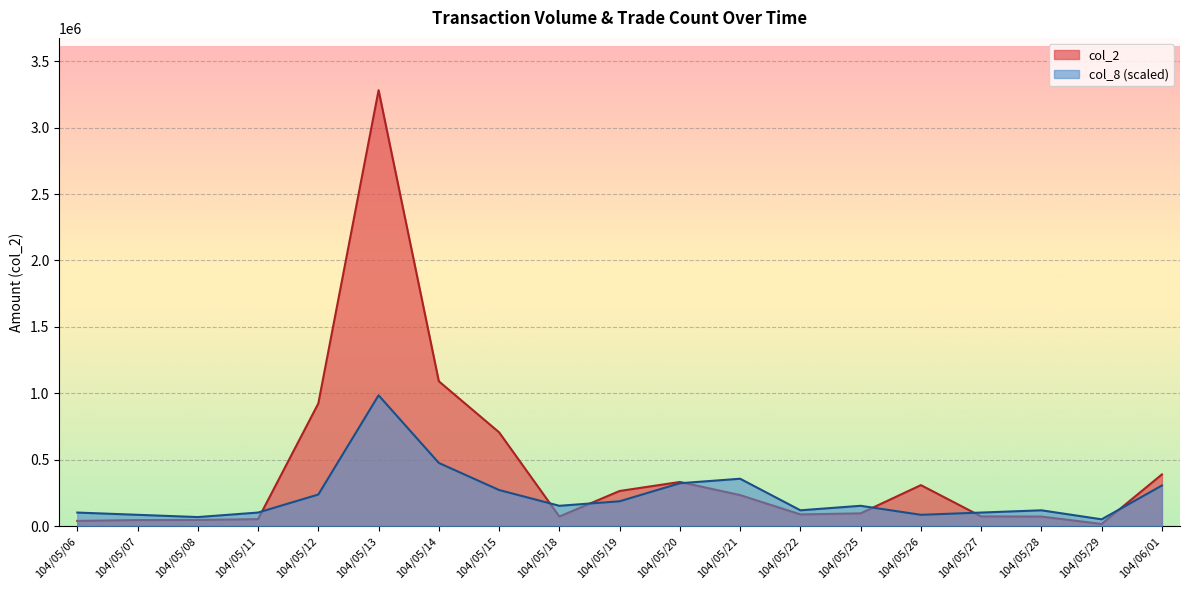

Reading left to right, extract all data points from this chart.

col_2: 39070.0	45310.0	46200.0	52300.0	923490.0	3281620.0	1090140.0	705910.0	71910.0	264280.0	332120.0	233330.0	87850.0	95770.0	308420.0	72750.0	71700.0	16000.0	388910.0
col_8: 101843.4	84869.5	67895.6	101843.4	237634.6	984486.0	475269.1	271582.3	152765.1	186712.9	322504.0	356451.8	118817.3	152765.1	84869.5	101843.4	118817.3	50921.7	305530.1